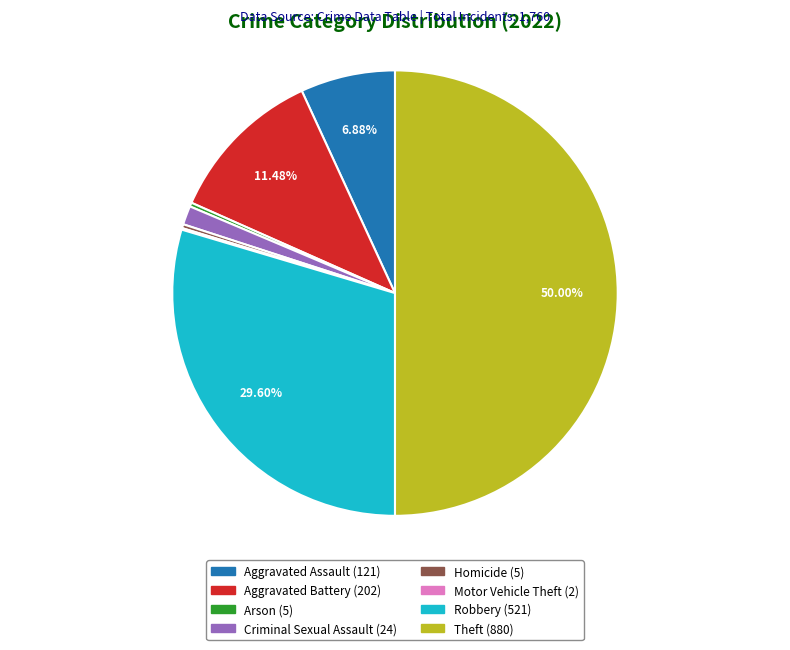

Is there a majority slice in this chart?

No